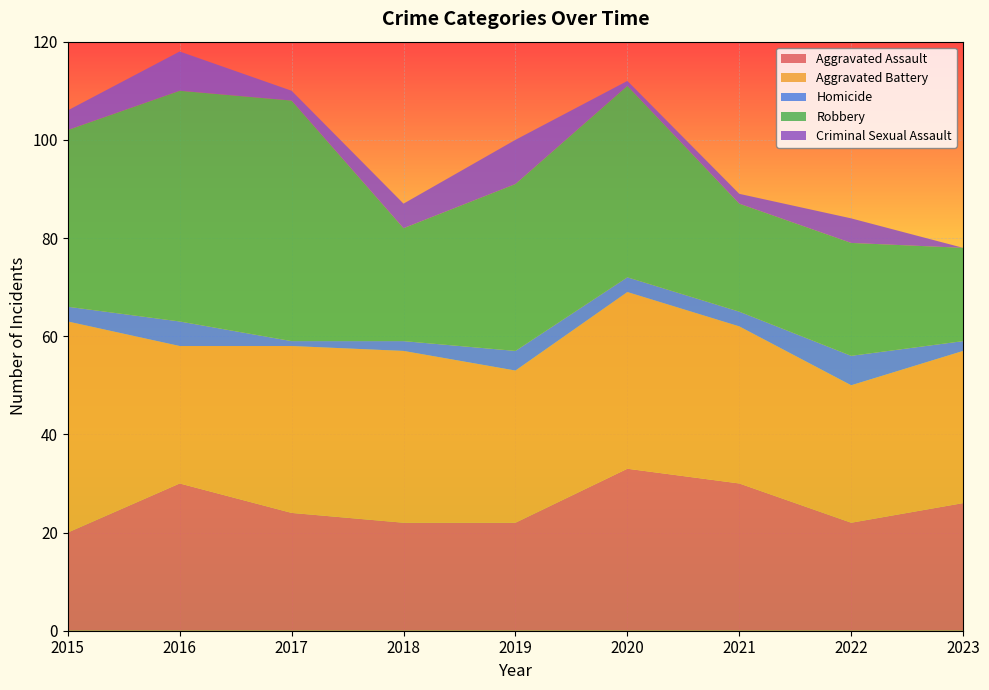

Reading right to left, what are all the values shown in this chart?

Aggravated Assault: 26	22	30	33	22	22	24	30	20
Aggravated Battery: 31	28	32	36	31	35	34	28	43
Homicide: 2	6	3	3	4	2	1	5	3
Robbery: 19	23	22	39	34	23	49	47	36
Criminal Sexual Assault: 0	5	2	1	9	5	2	8	4